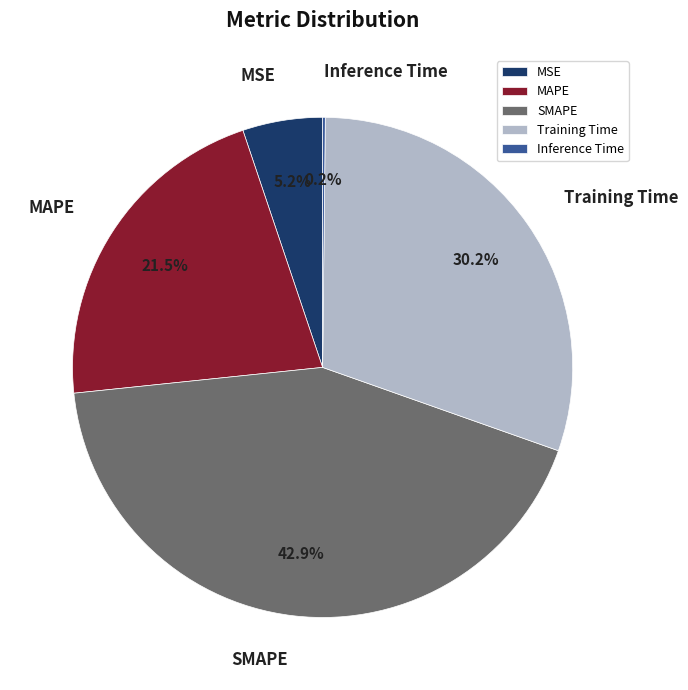

Between Training Time and MSE, which is larger?

Training Time